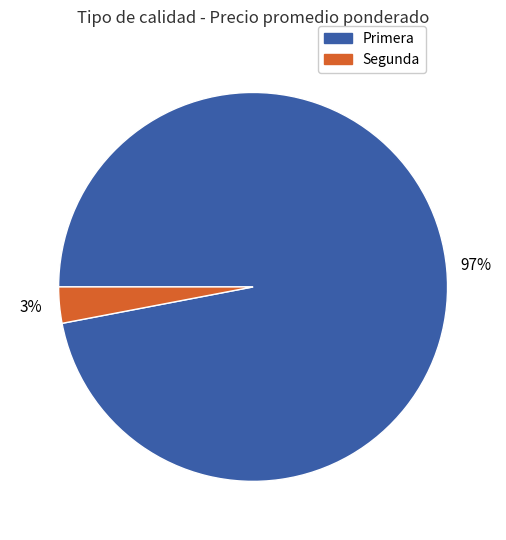

Rank the categories by value from highest to lowest.

Primera, Segunda